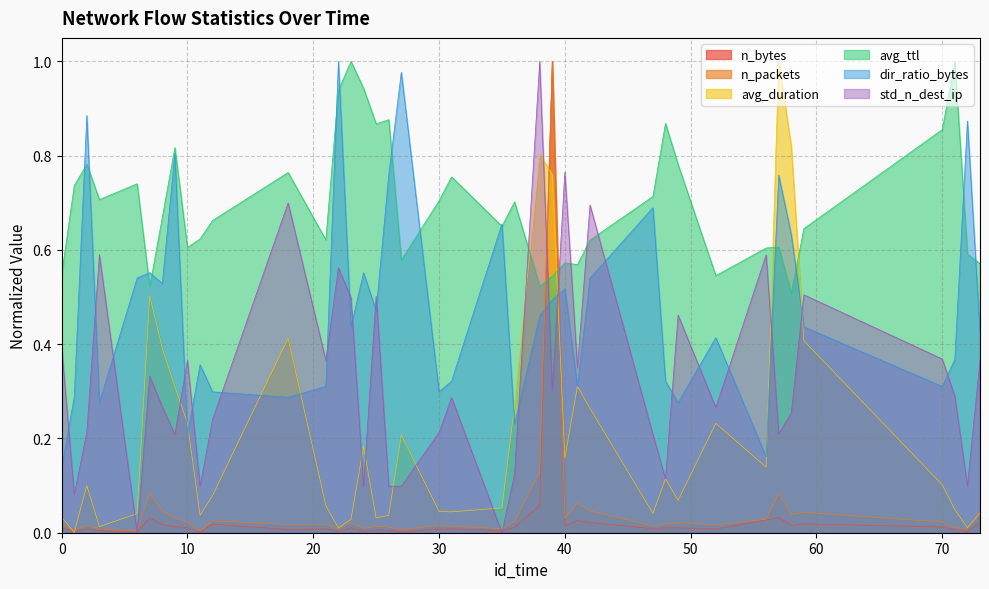

Does the chart display data point markers on the line(s)?

No